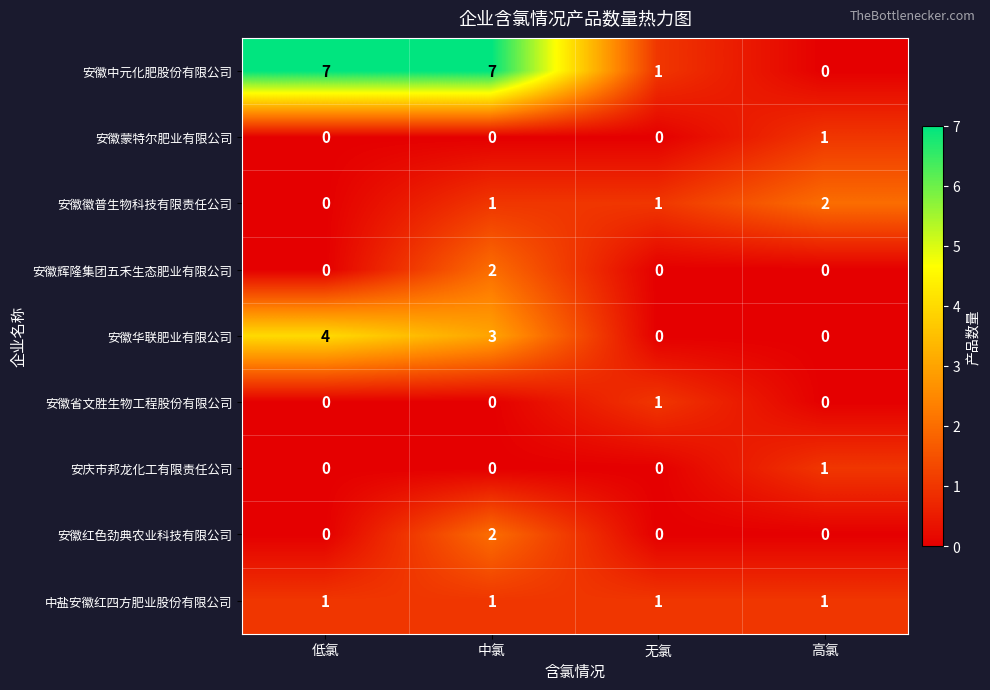

Count the 安徽徽普生物科技有限责任公司 values in the range 1 to 2.

3